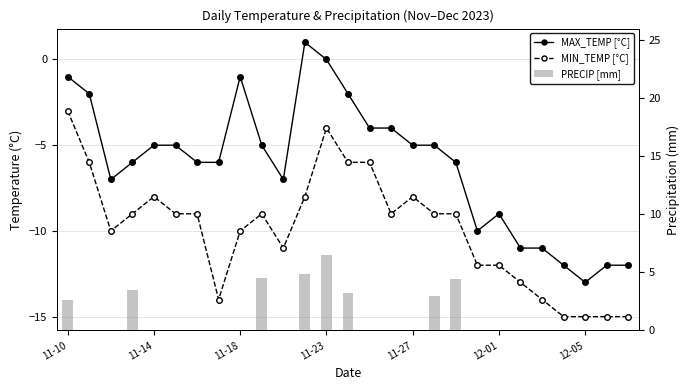

What is the difference between the maximum and minimum values in the MIN_TEMP [°C] series?

12.0